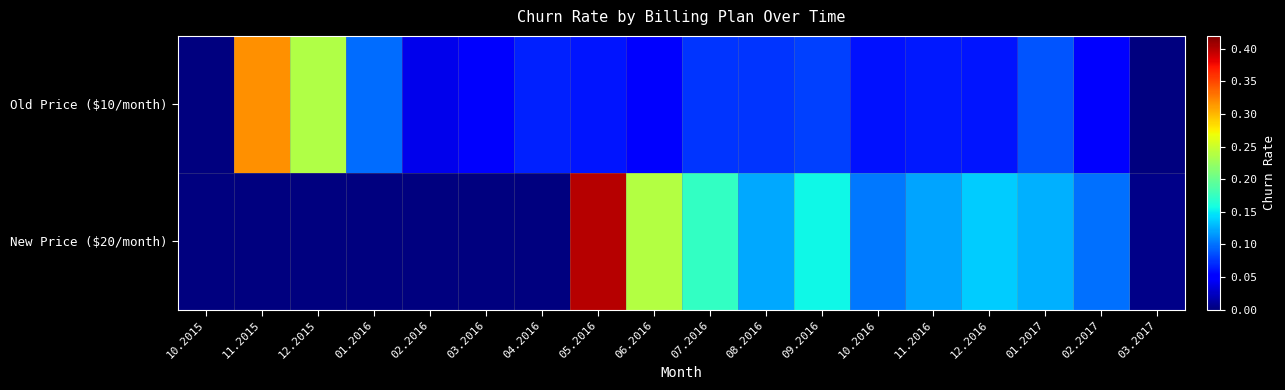

What is the total value across all series at 12.2015?

0.2